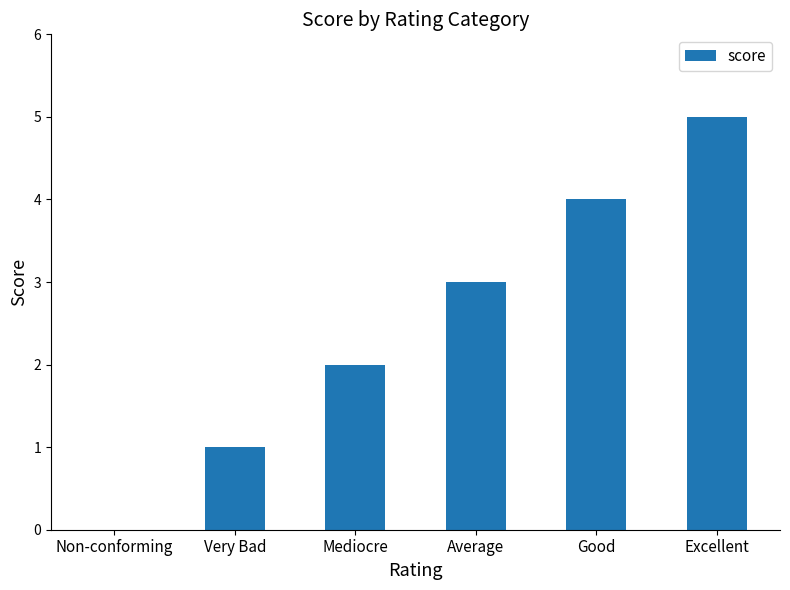

Does the chart contain stacked bars?

No